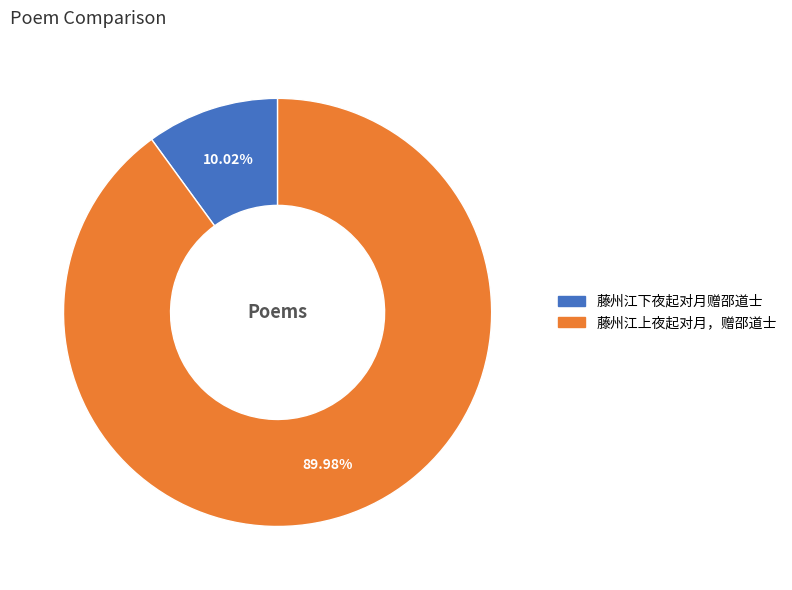

What is the total percentage of 藤州江下夜起对月赠邵道士 and 藤州江上夜起对月，赠邵道士?

100.0%